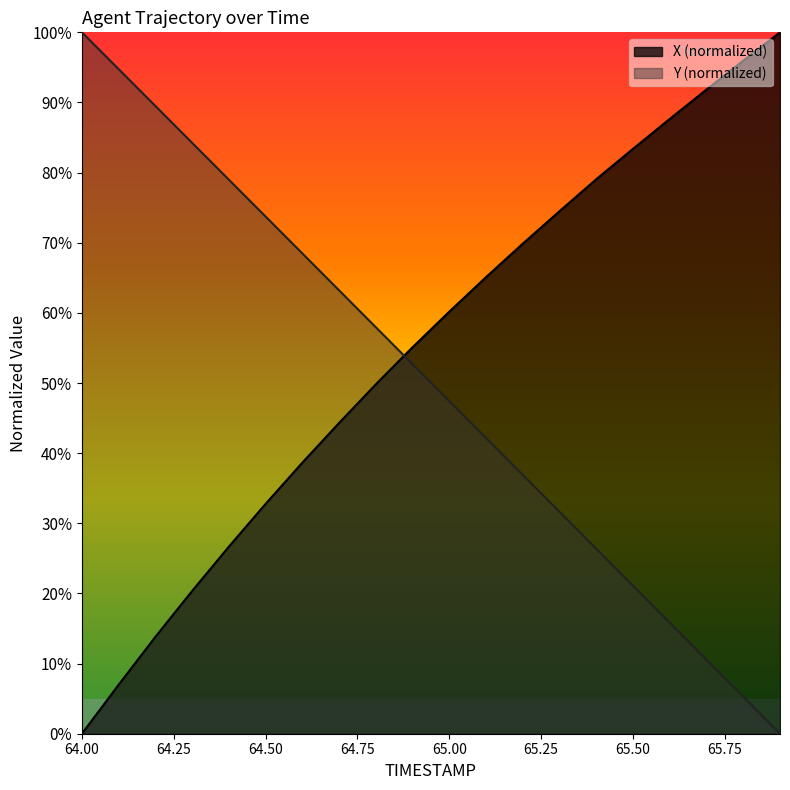

Which series ends up on top after the final intersection of Y and X?

X